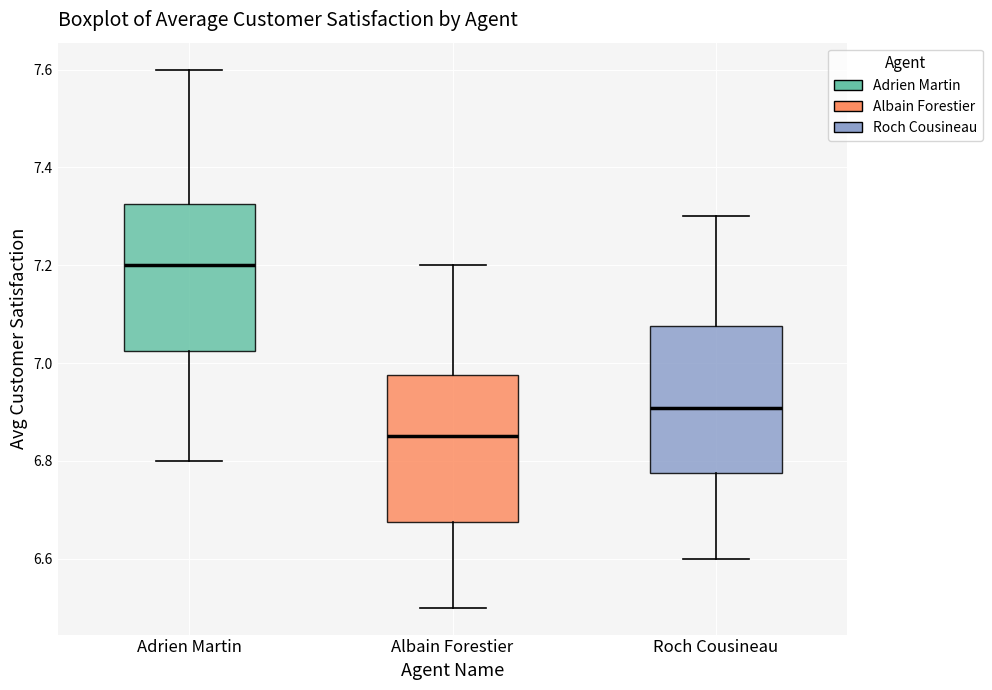

Reading left to right, transcribe this box plot: for each box, give where its median line is, the range the box spans, and where its two whiskers end, as read against the y-axis. The values are not printed on the chart, so give them approximately, as read against the axis.

Adrien Martin: median 7.20, box 7.02 to 7.32, whiskers 6.80 to 7.60
Albain Forestier: median 6.86, box 6.68 to 6.98, whiskers 6.50 to 7.20
Roch Cousineau: median 6.90, box 6.78 to 7.08, whiskers 6.60 to 7.30